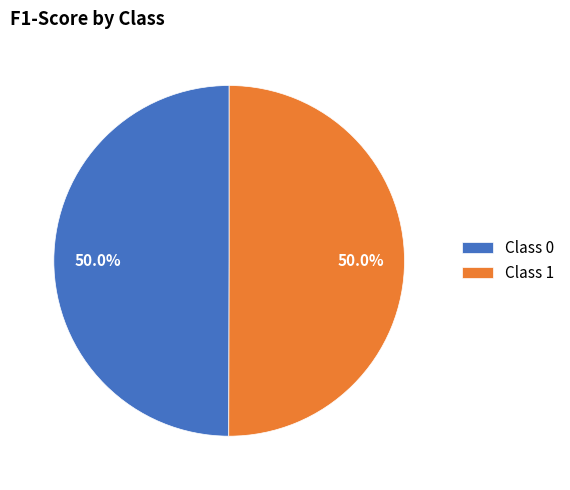

Do Class 0 and Class 1 together represent more than half of the pie?

Yes